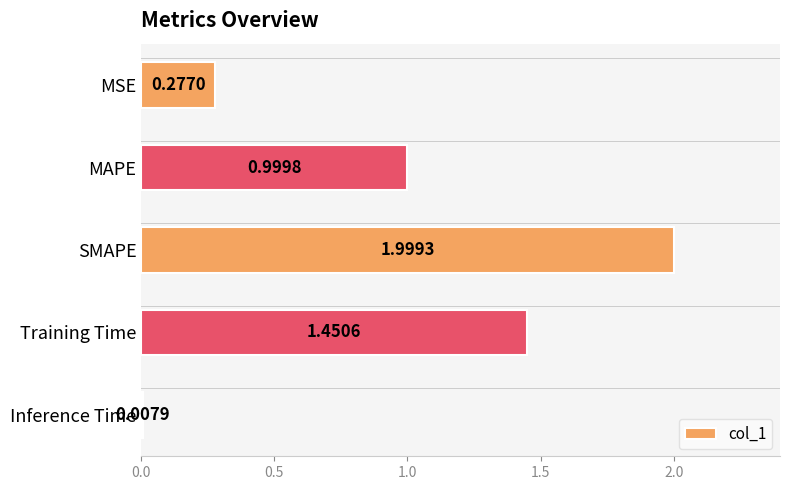

What is the sum of all values?

4.7